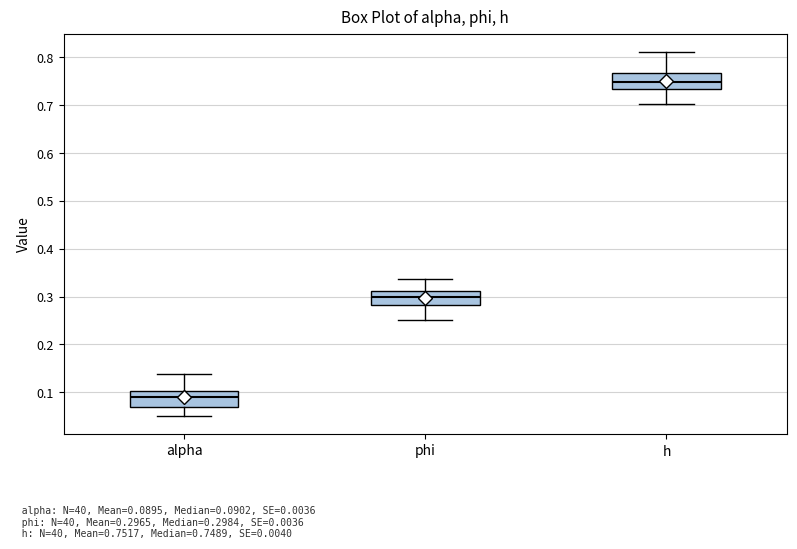

Reading left to right, transcribe this box plot: for each box, give where its median line is, the range the box spans, and where its two whiskers end, as read against the y-axis. The values are not printed on the chart, so give them approximately, as read against the axis.

alpha: median 0.09, box 0.07 to 0.10, whiskers 0.05 to 0.14
phi: median 0.30, box 0.28 to 0.31, whiskers 0.25 to 0.34
h: median 0.75, box 0.73 to 0.77, whiskers 0.70 to 0.81